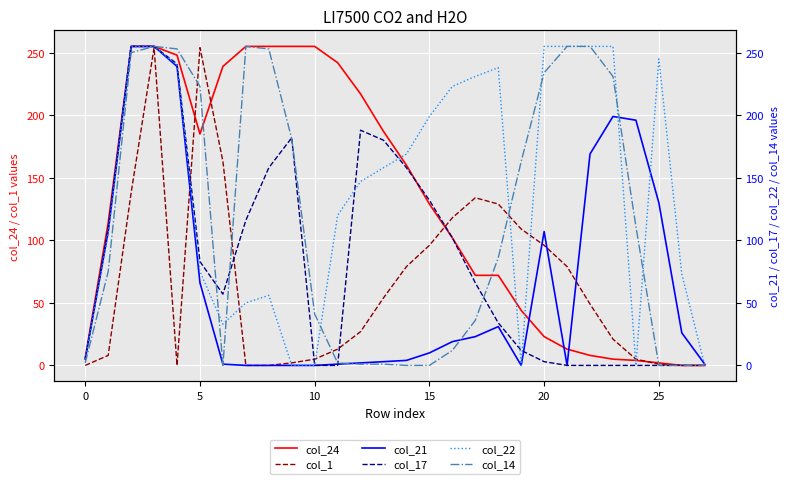

How many series are shown in this chart?

6